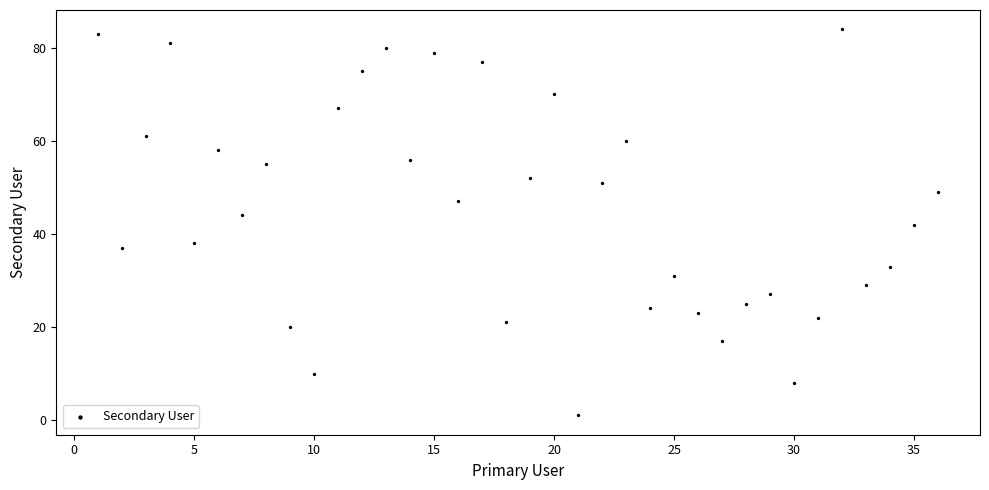

What is the range of X values (max minus min)?

35